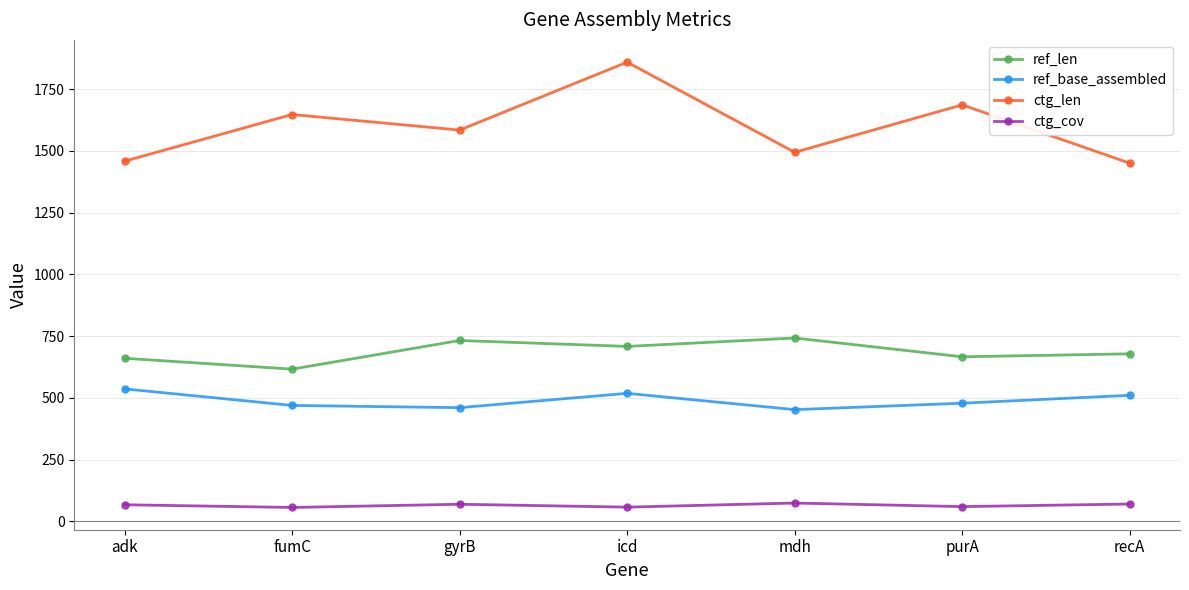

At which label does ref_base_assembled reach its peak?

adk